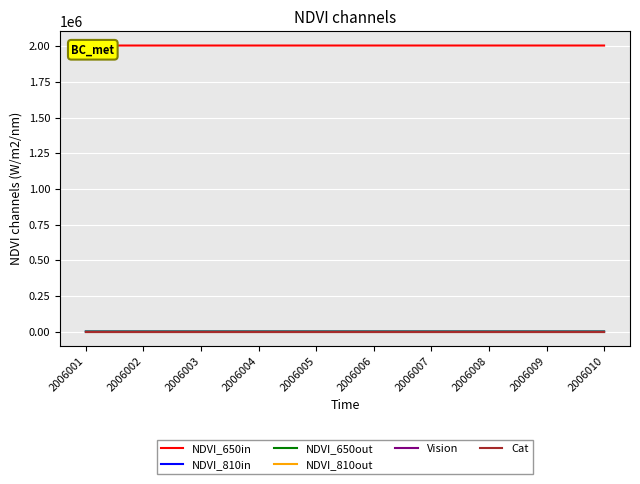

At which label is NDVI_810in closest to 2?

2006002